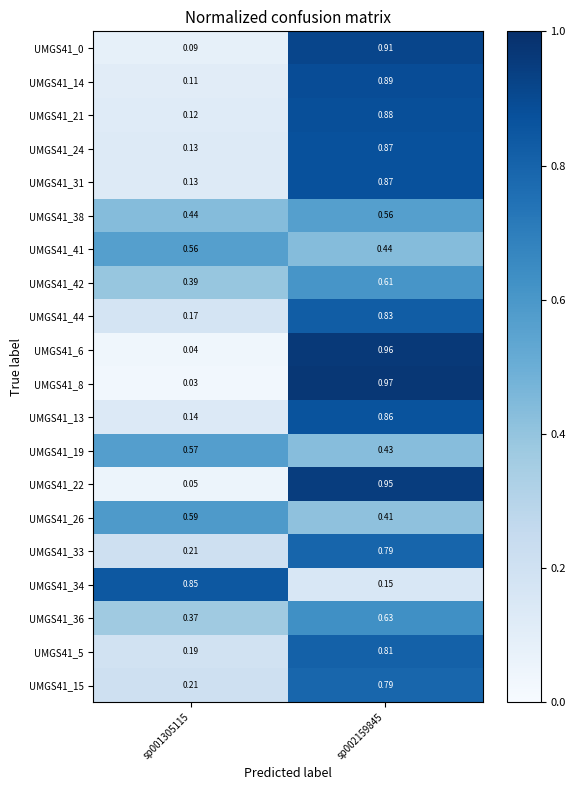

Is the value of UMGS41_19 at sp001305115 greater than the value of UMGS41_34 at sp002159845?

Yes